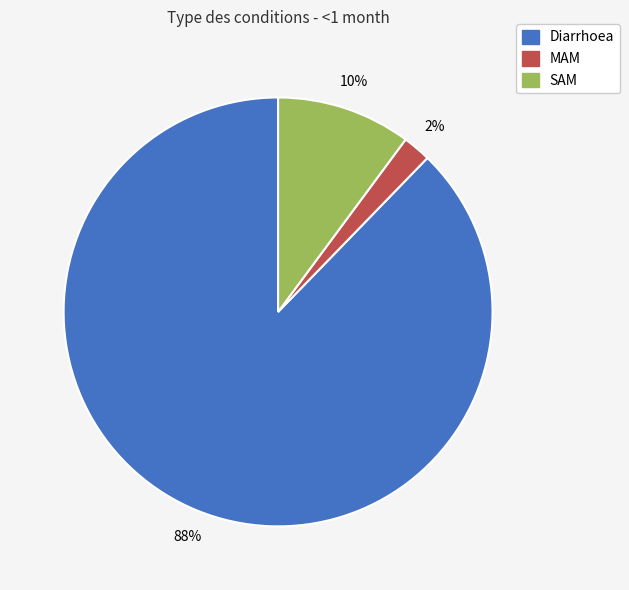

Is it true that Diarrhoea is 88% of the pie?

True